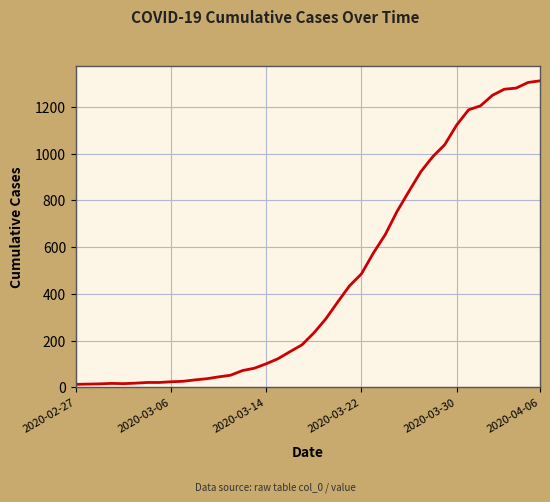

What is the minimum value shown in the chart?

13